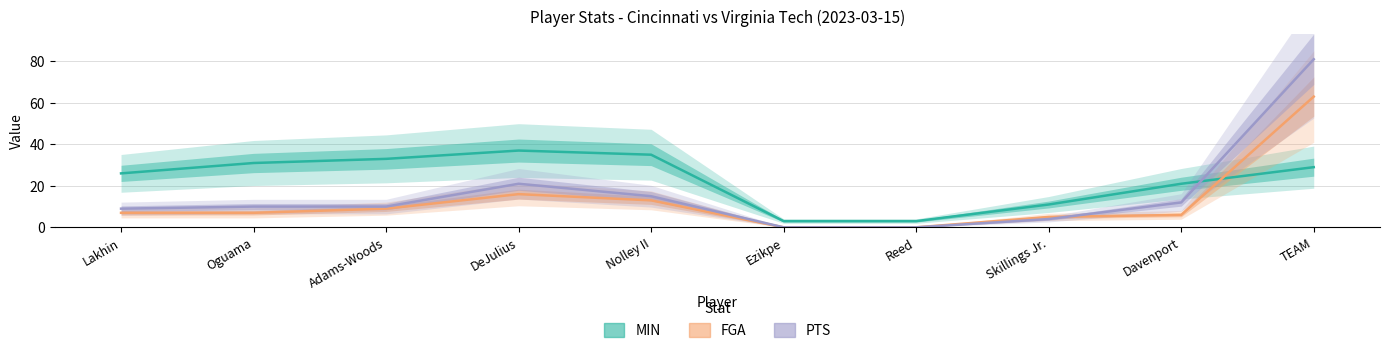

Reading left to right, extract all data points from this chart.

MIN: 26	31	33	37	35	3	3	11	21	29
FGA: 7	7	9	16	13	0	0	5	6	63
PTS: 9	10	10	21	15	0	0	4	12	81